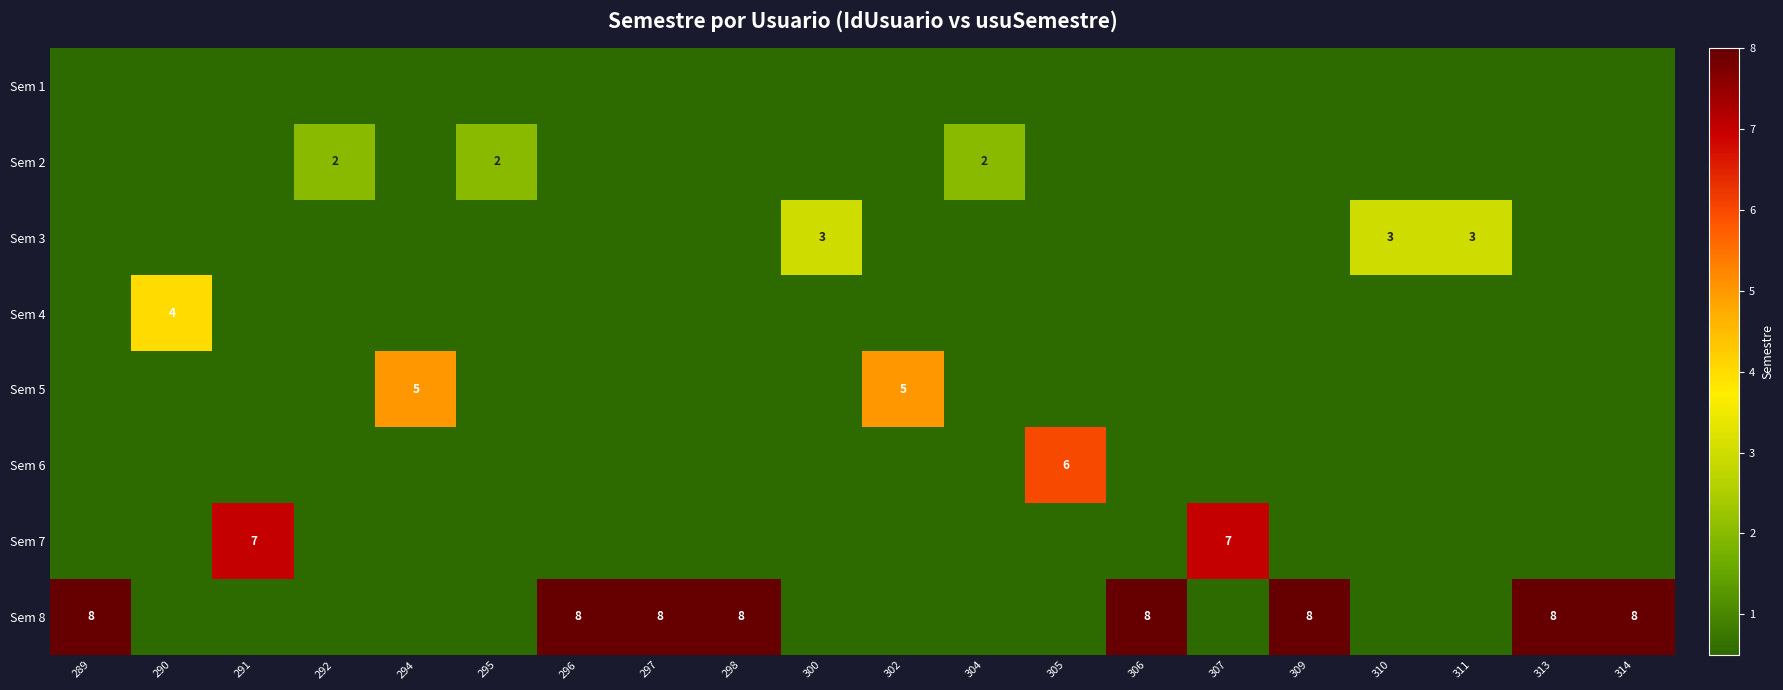

The value of Sem 8 at 313 is 8.0. True or false?

True